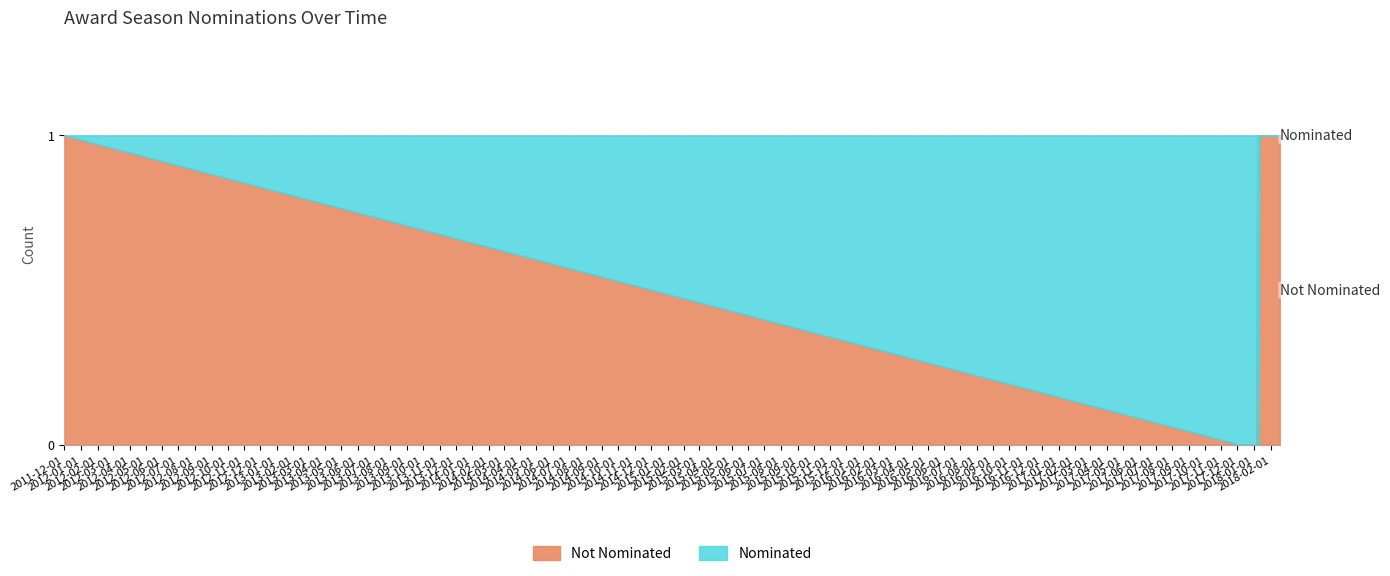

Is it true that Nominated equals 0 at 2018-01-11?

True